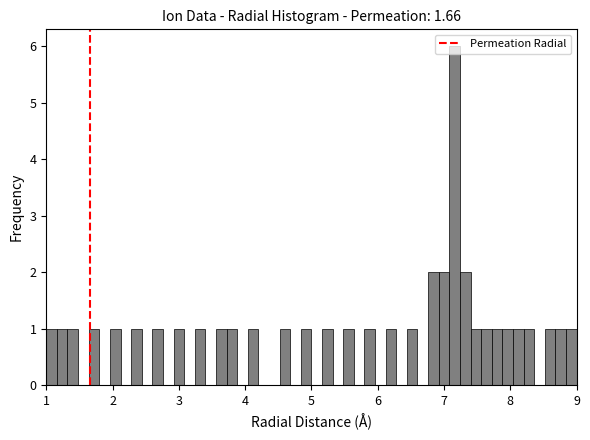

Around what value on the x-axis is the tallest bar? Give the approximate position of its centre, as read against the axis.

7.2